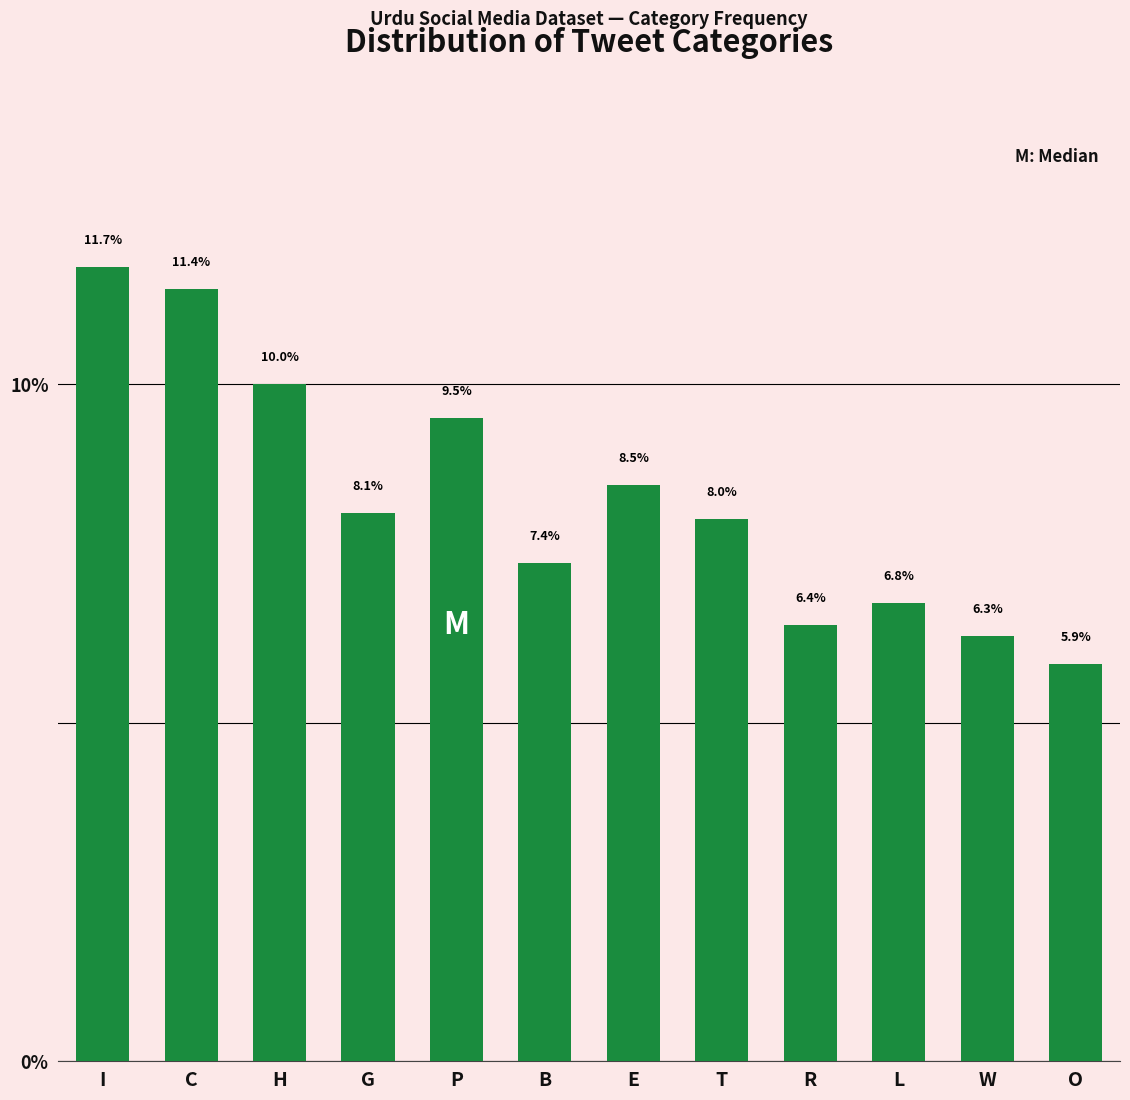

Reading right to left, what are all the values shown in this chart?

5.9	6.3	6.8	6.4	8.0	8.5	7.4	9.5	8.1	10.0	11.4	11.7